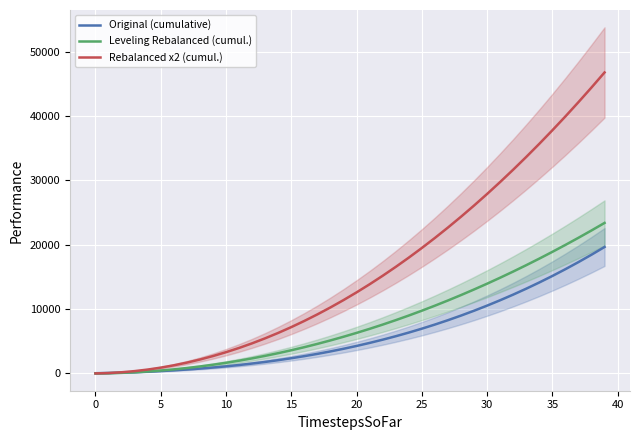

Which has a higher value, 28 or 34?

34